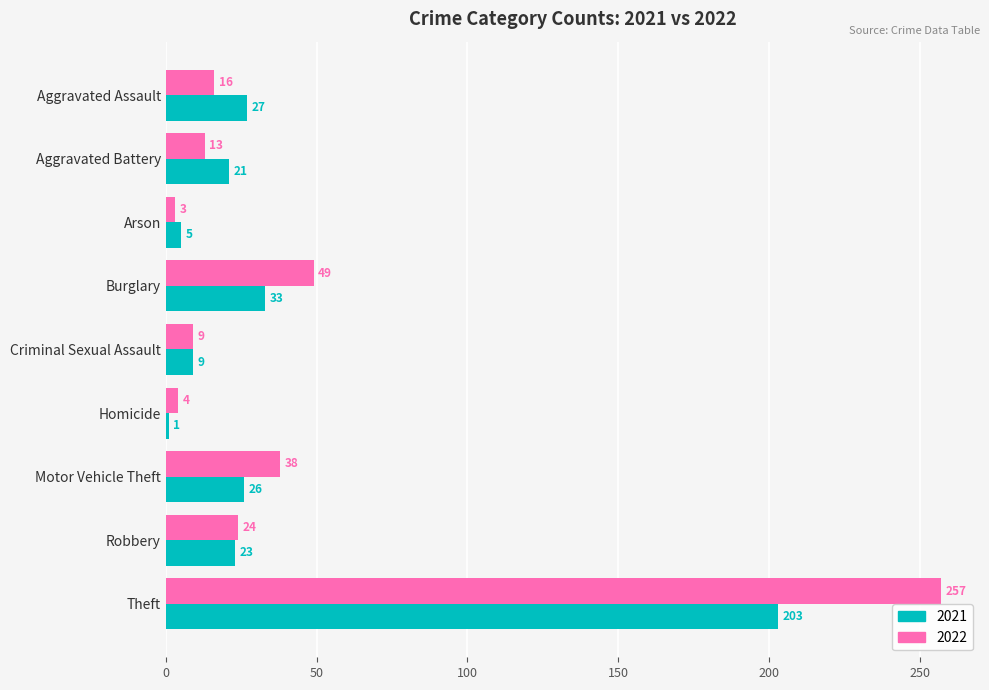

What is the sum of the 2021 values at Burglary and Aggravated Battery?

54